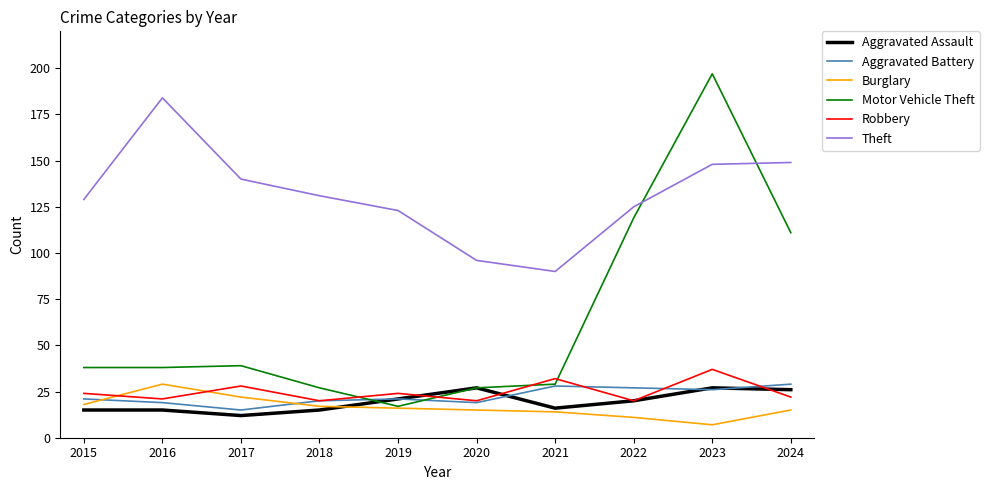

What are all the series names shown in the legend?

Aggravated Assault, Aggravated Battery, Burglary, Motor Vehicle Theft, Robbery, Theft